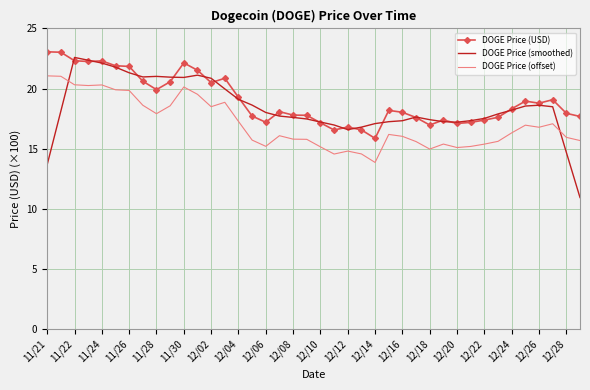

What is the minimum value shown in the chart?

10.9